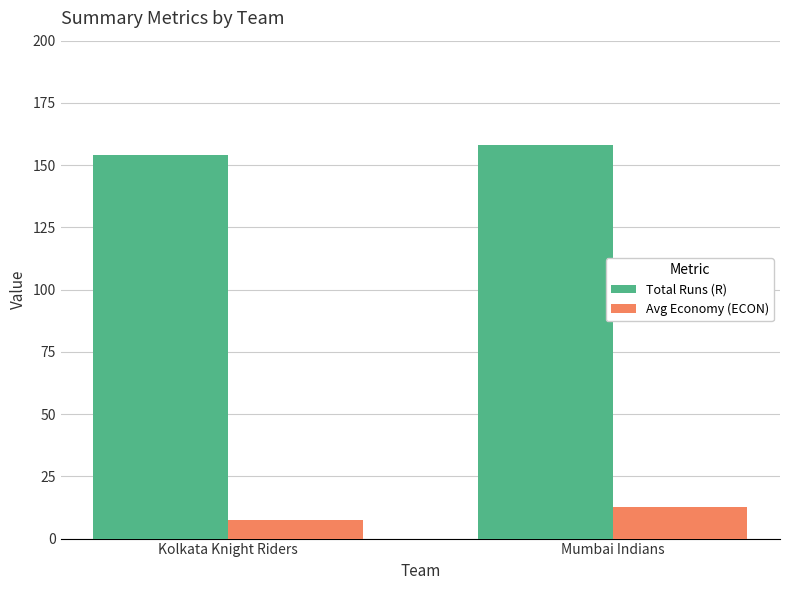

Are the bars horizontal?

No